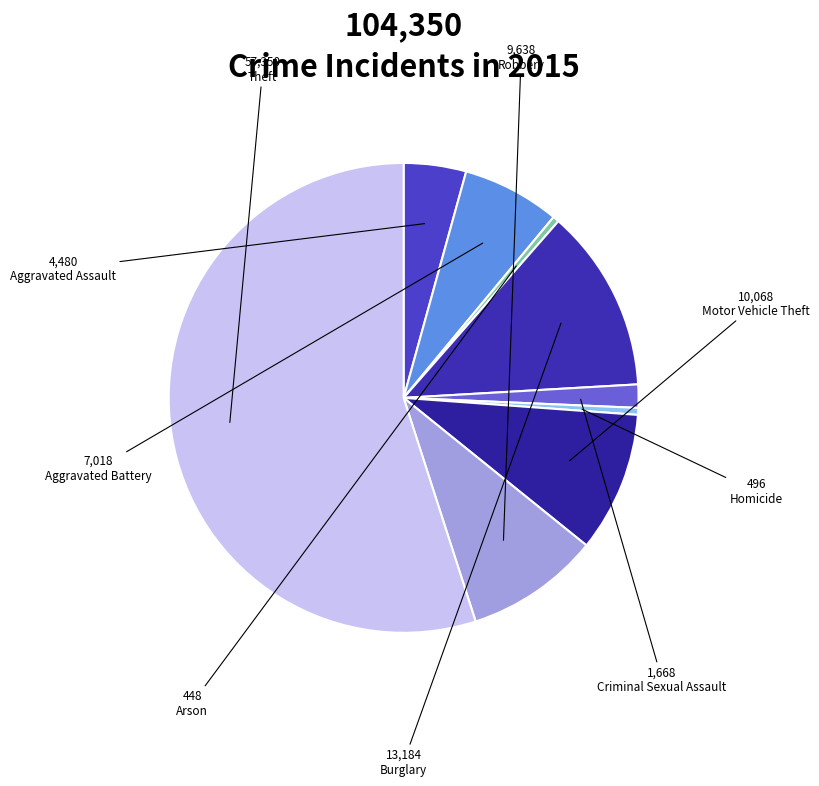

Count the number of slices in the pie.

9